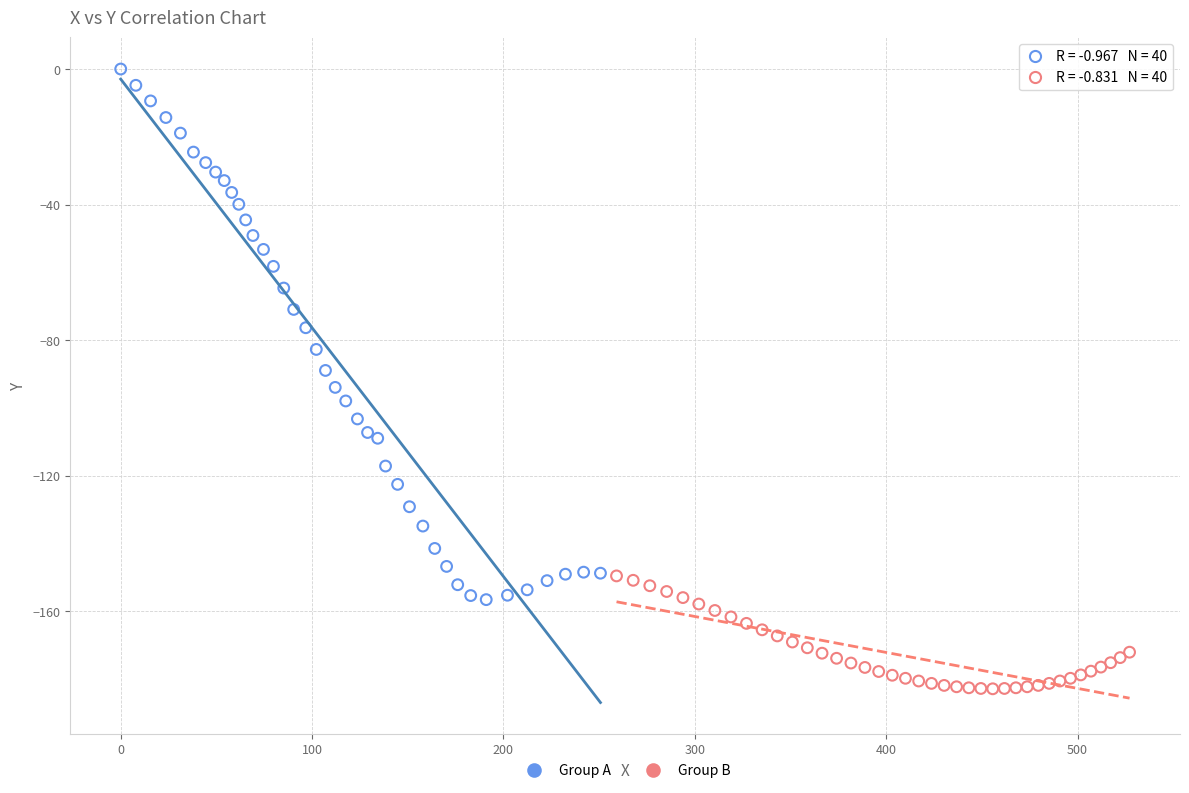

Which series reaches the minimum Y coordinate?

Group B